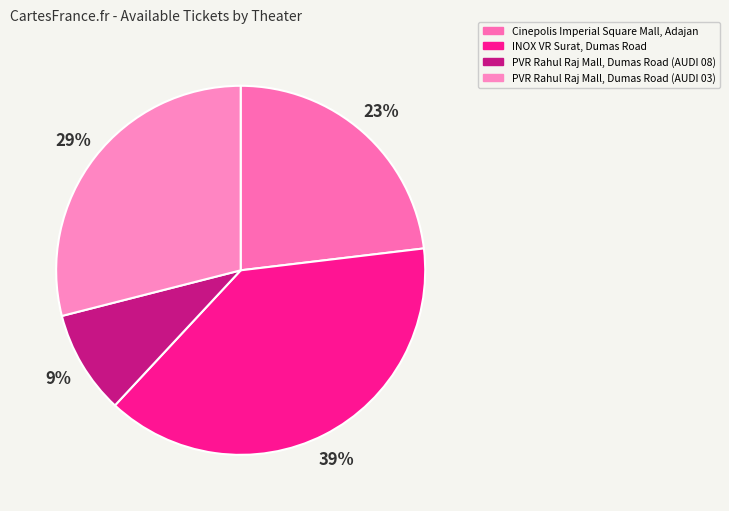

How many segments does this pie chart have?

4